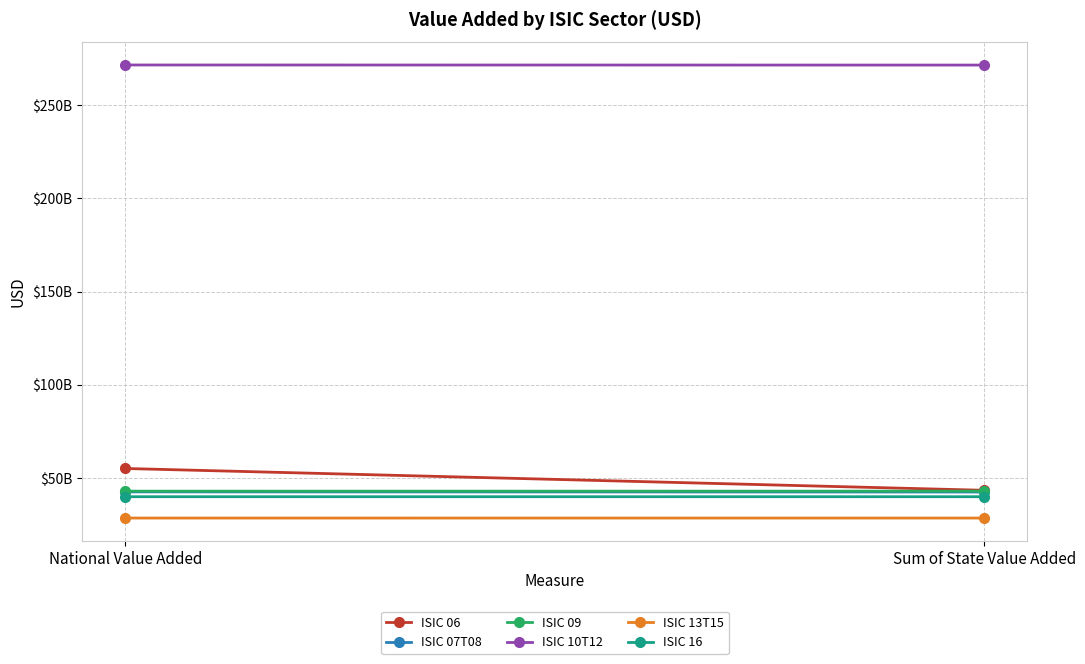

Which has a higher value, Sum of State Value Added or National Value Added?

National Value Added